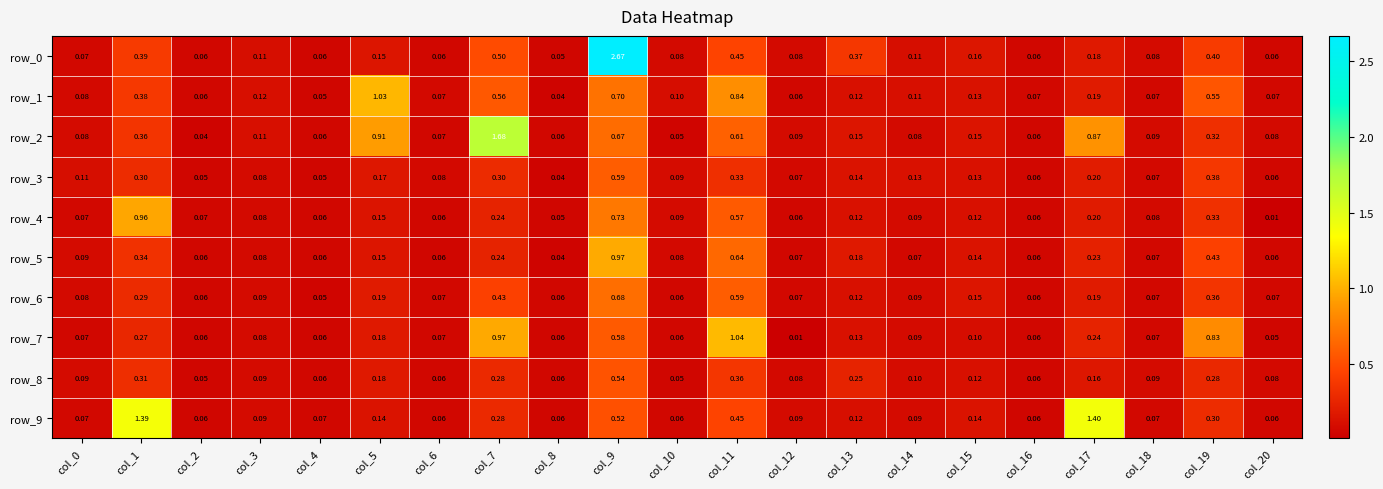

Is the value of row_0 at col_18 greater than the value of row_6 at col_19?

No